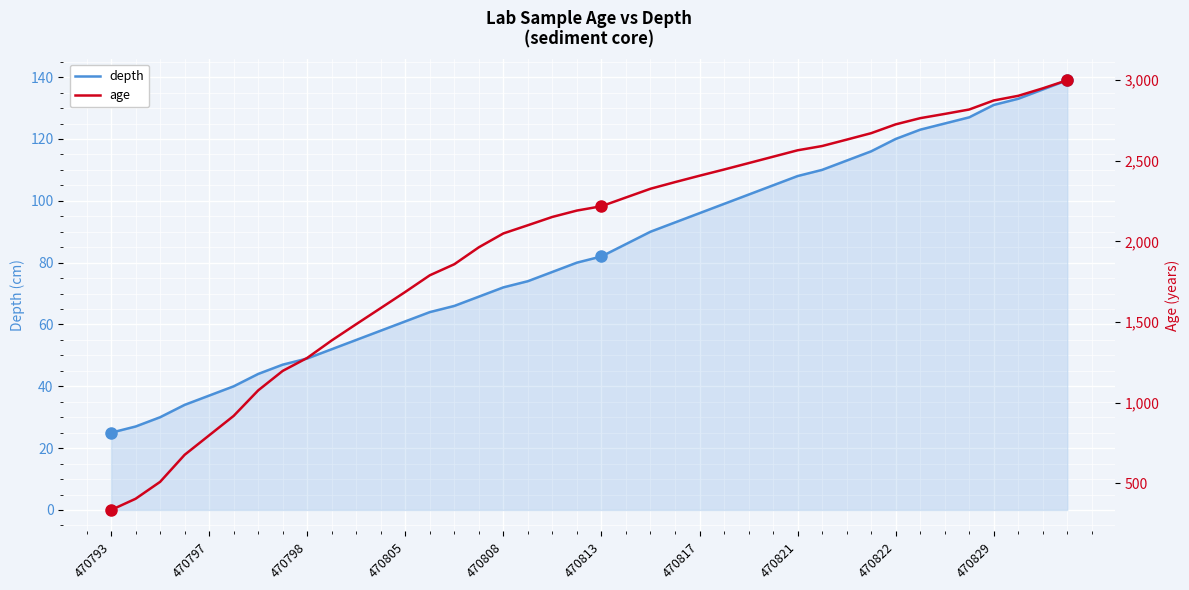

What is the highest value of the depth series?

139